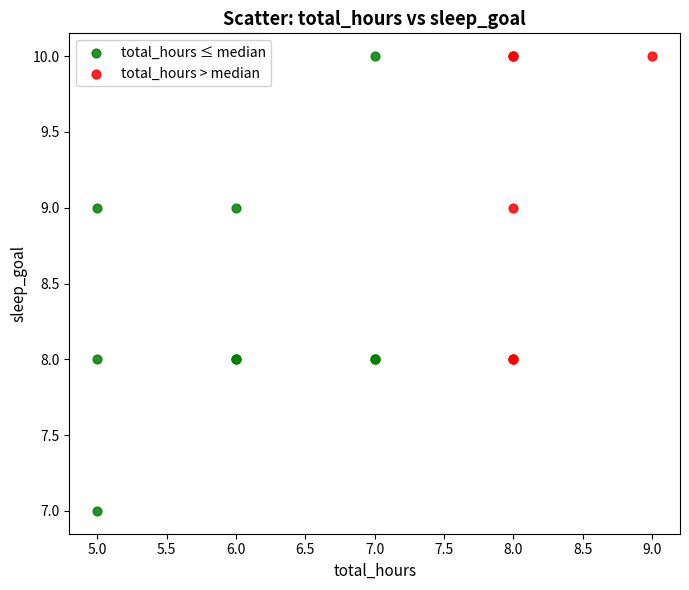

Which series contains the lowest Y value?

total_hours ≤ median